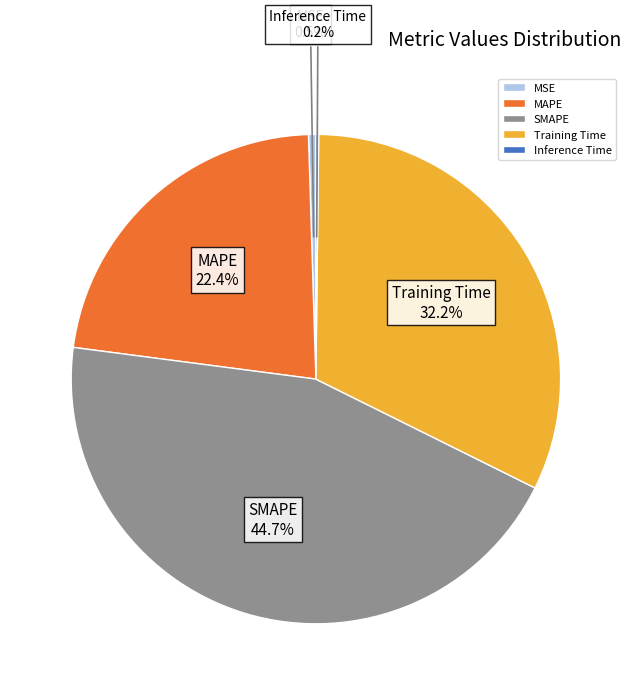

Does Training Time account for over 50% of the chart?

No